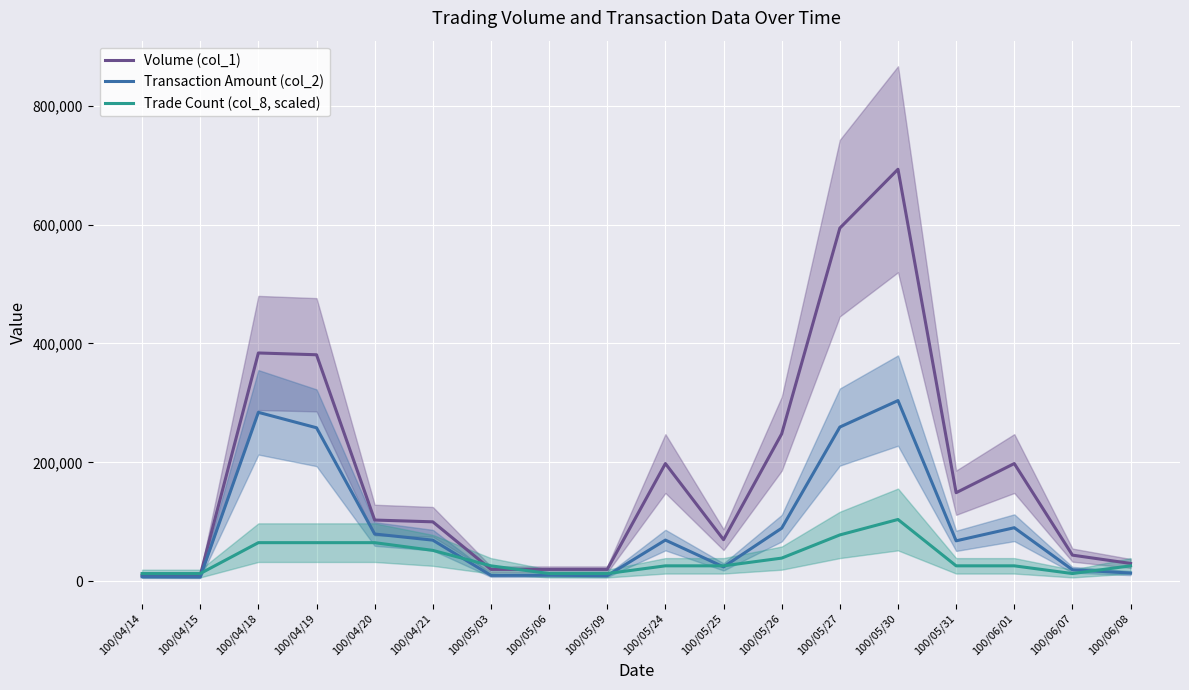

At 100/04/18, list the series in order from smallest to largest.

Trade Count (col_8, scaled), Transaction Amount (col_2), Volume (col_1)